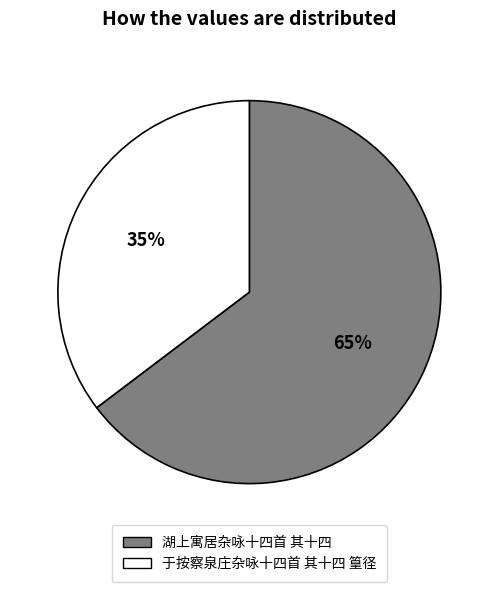

How many segments does this pie chart have?

2